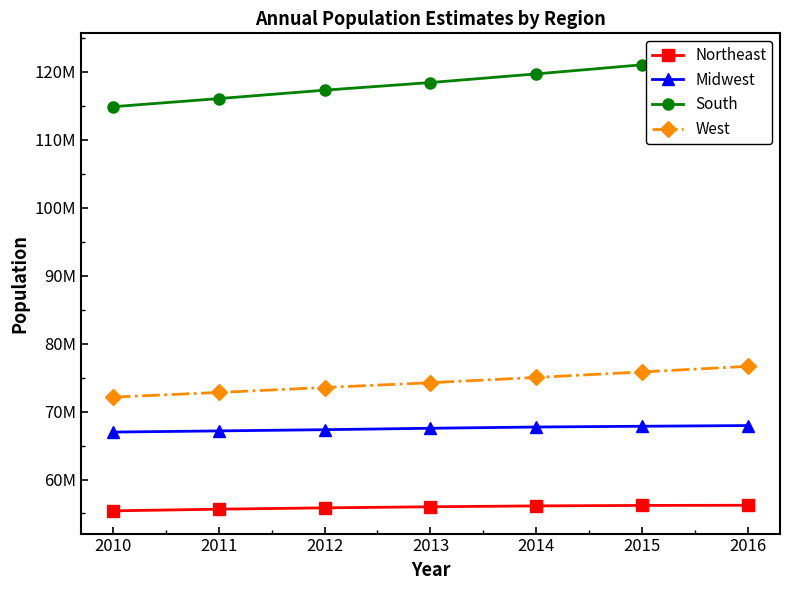

At how many categories does at least one series exceed 106208471?

7